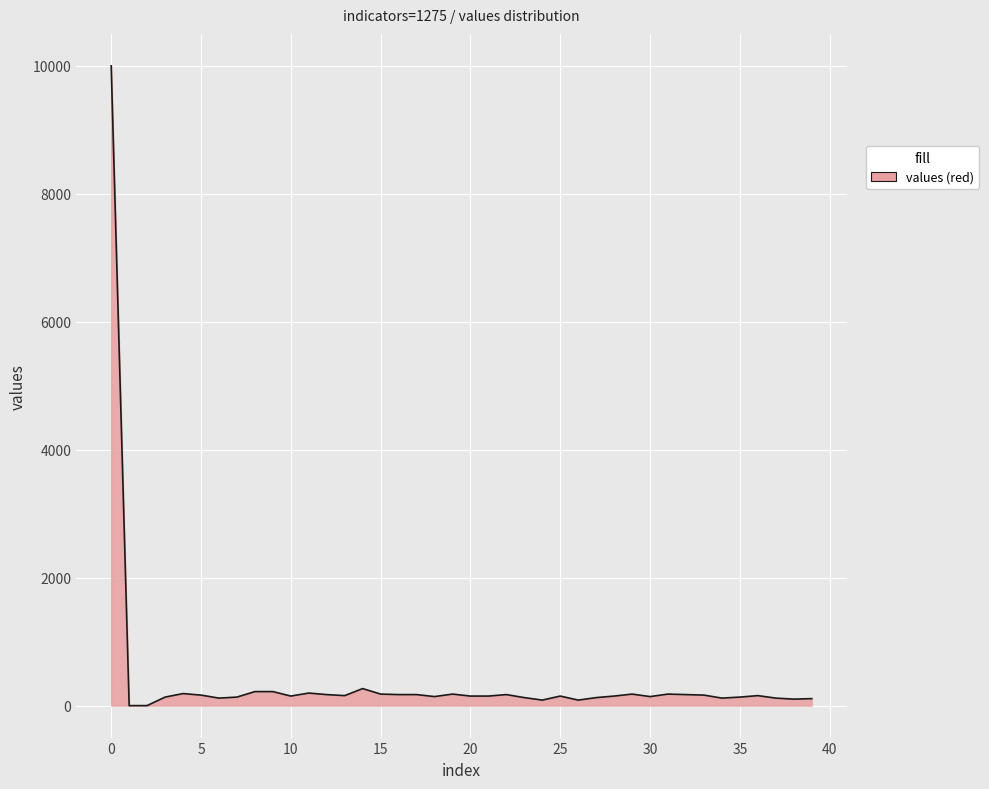

What is the maximum value shown in the chart?

10000